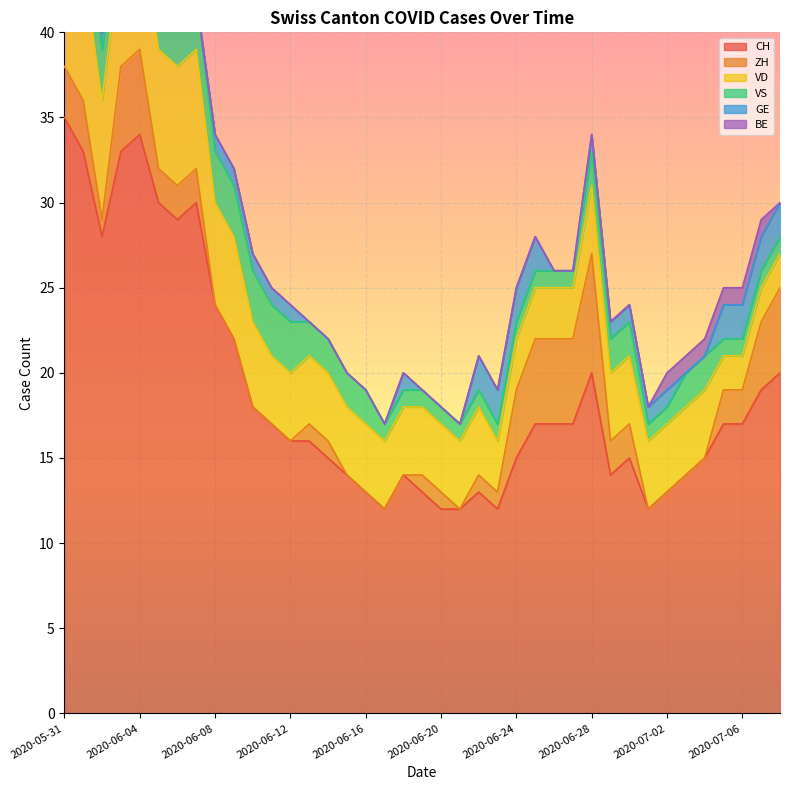

True or false: VS and BE cross at least once.

False